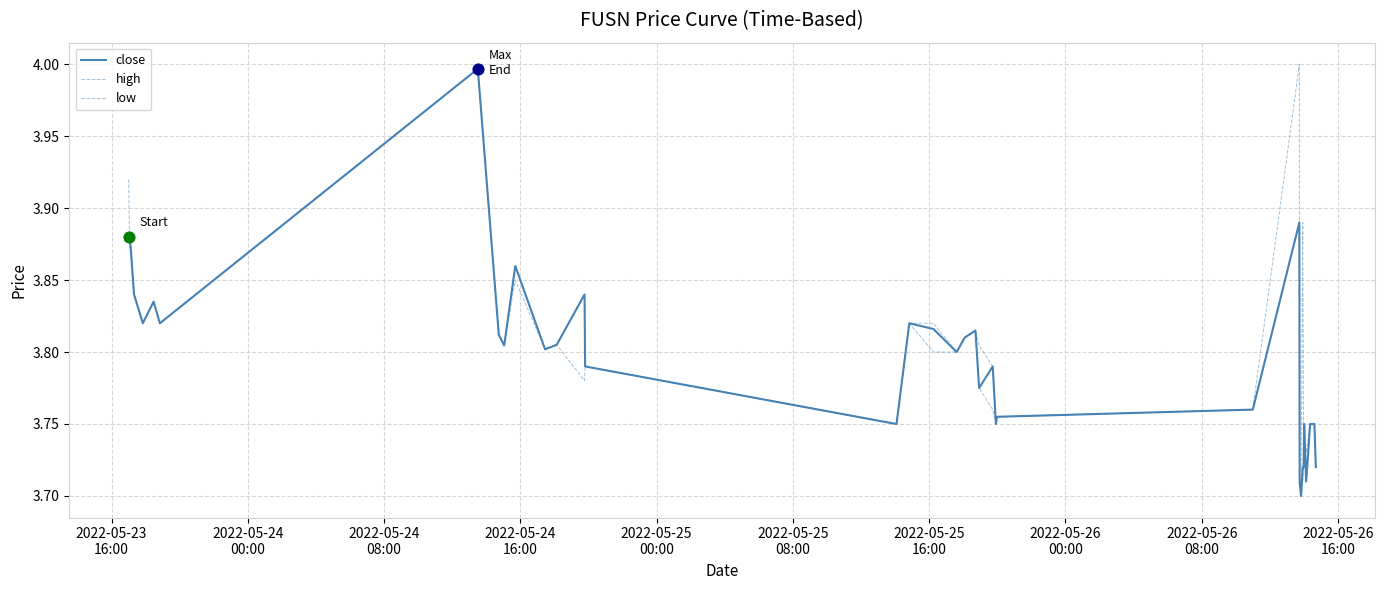

At how many categories does at least one series exceed 3?

40